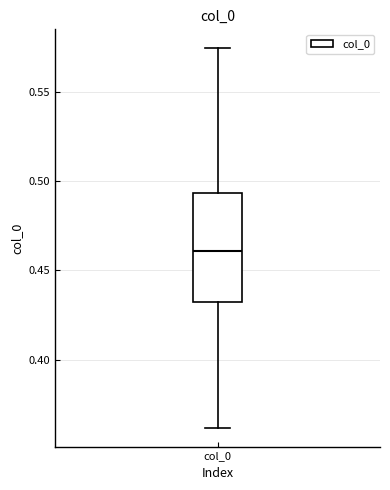

Read this box plot against the y-axis: the position of the median line, the range covered by the box, and the ends of both whiskers. The values are not printed on the chart, so give them approximately, as read against the axis.

median 0.460, box 0.430 to 0.495, whiskers 0.360 to 0.575